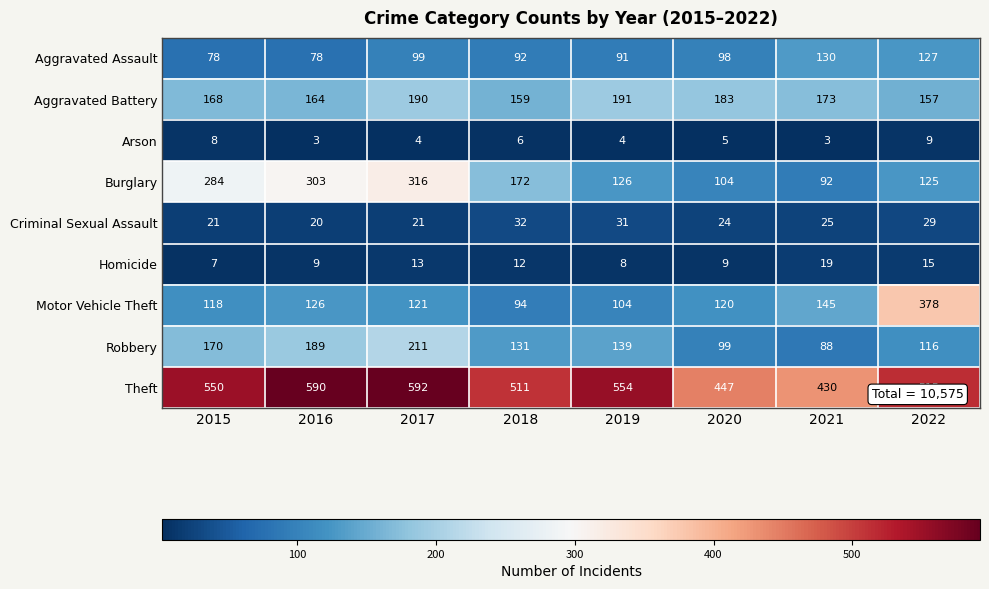

At which category is the sum across all series the highest?

2017